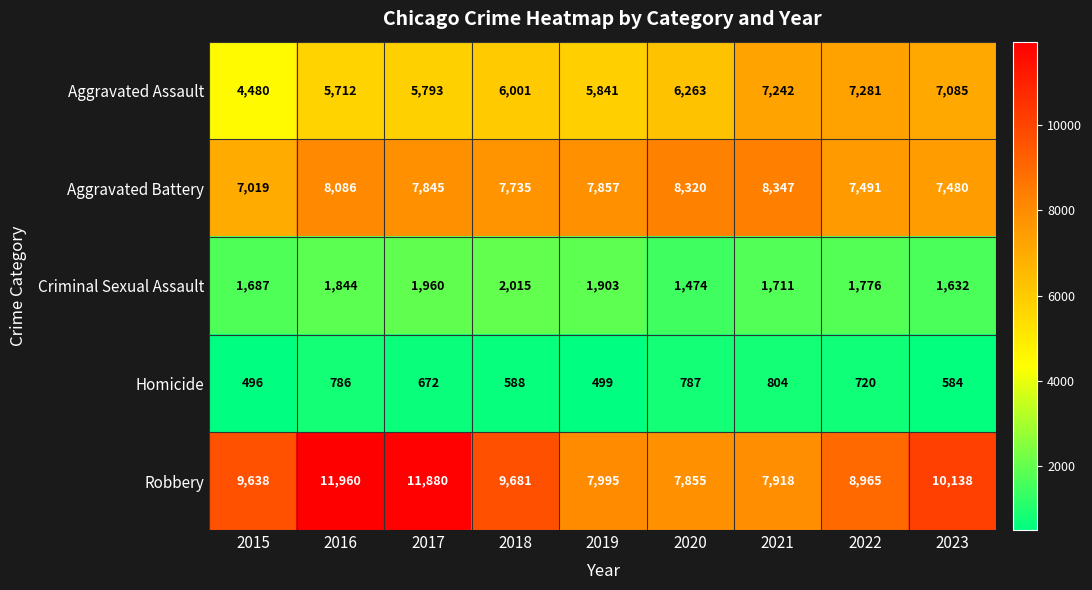

What is the total value across all series at 2018?

26020